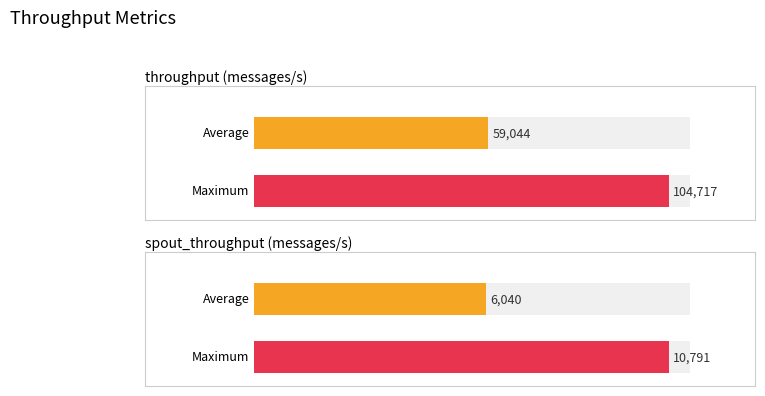

Which series has the largest total across all categories?

throughput (messages/s)